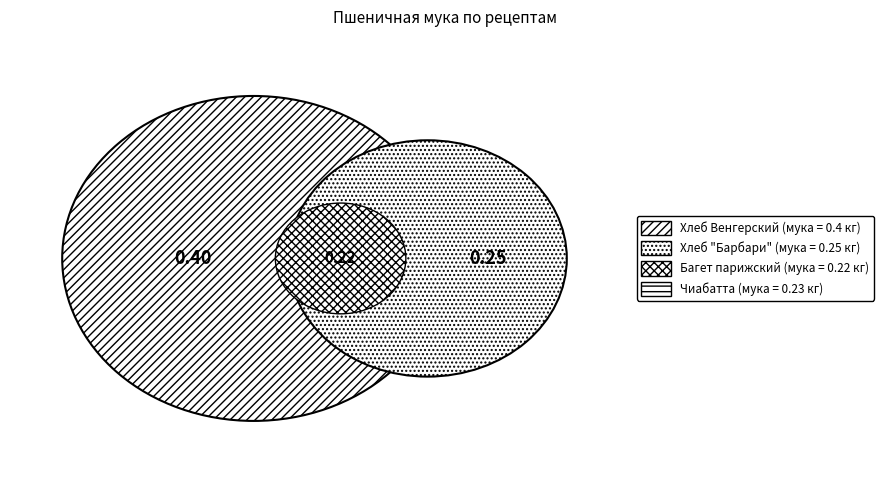

To the nearest percent, what is the average slice percentage?

25%